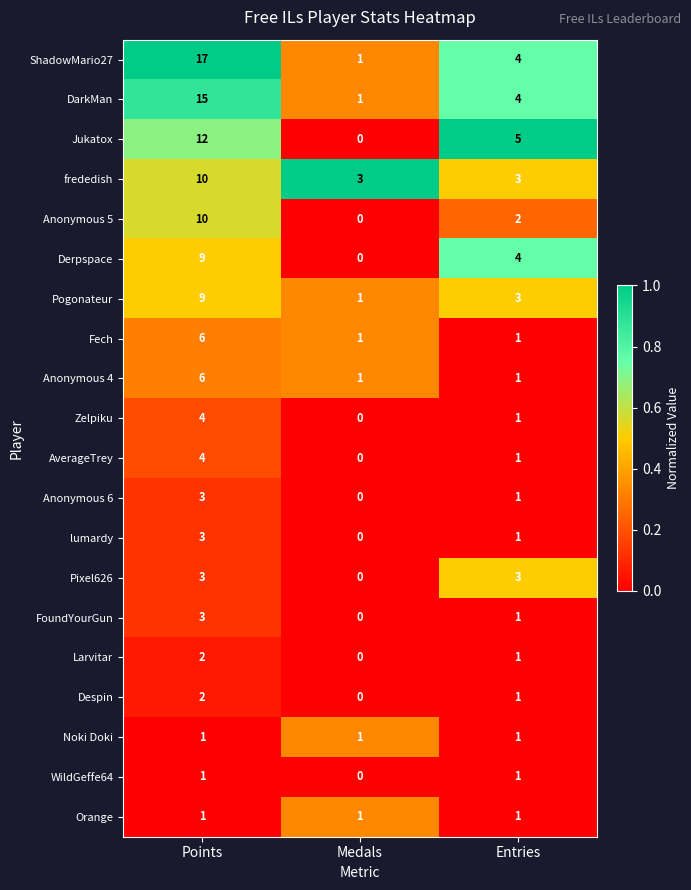

The Pixel626 series shows 3 at Entries. True or false?

True